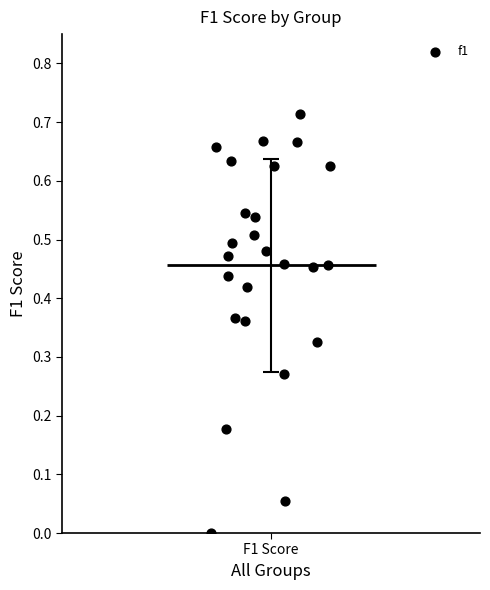

How many data points are displayed?

25